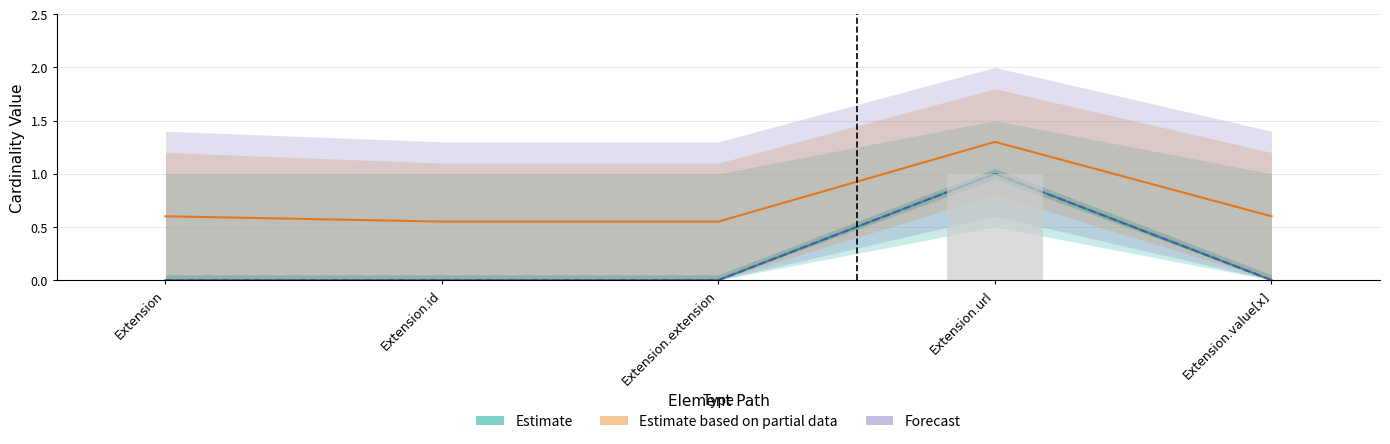

Which category has the lowest value across all series?

Extension